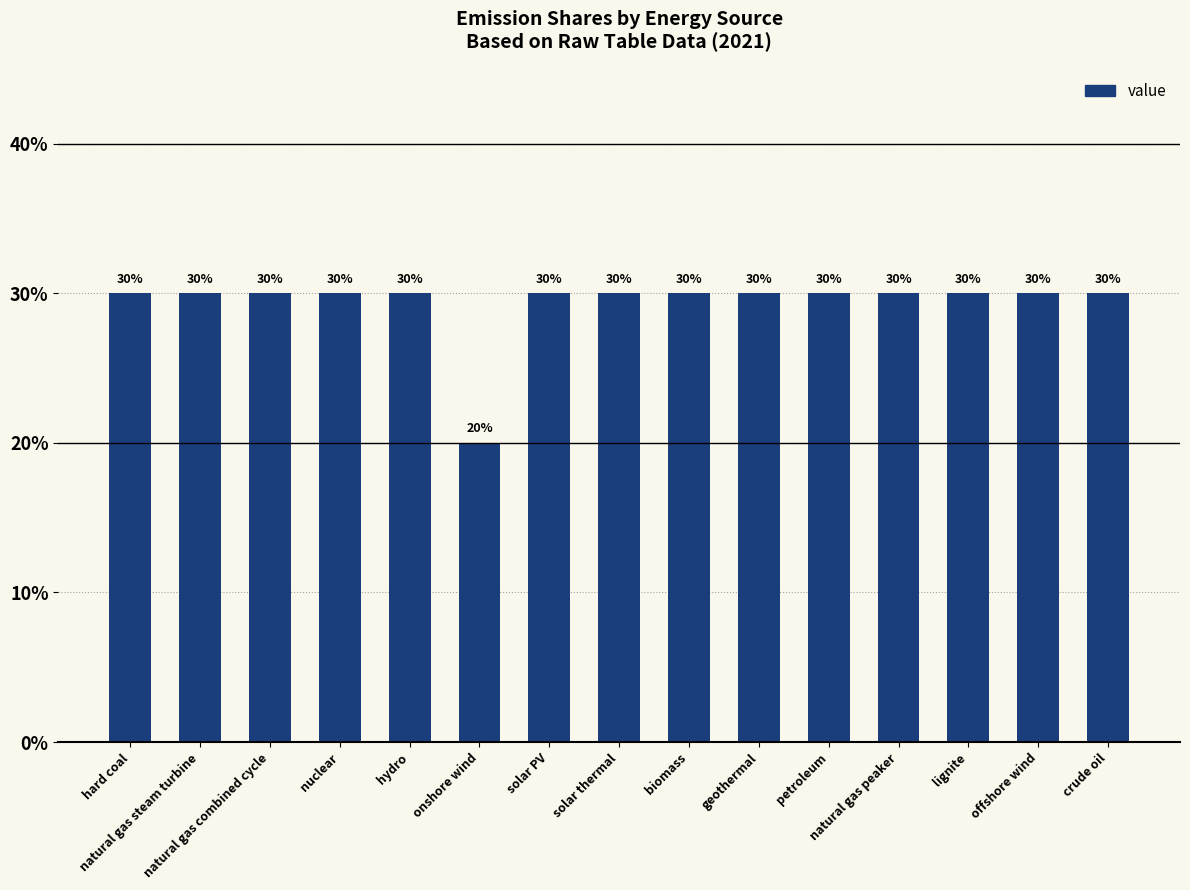

Count the values in the range 0 to 1.

15